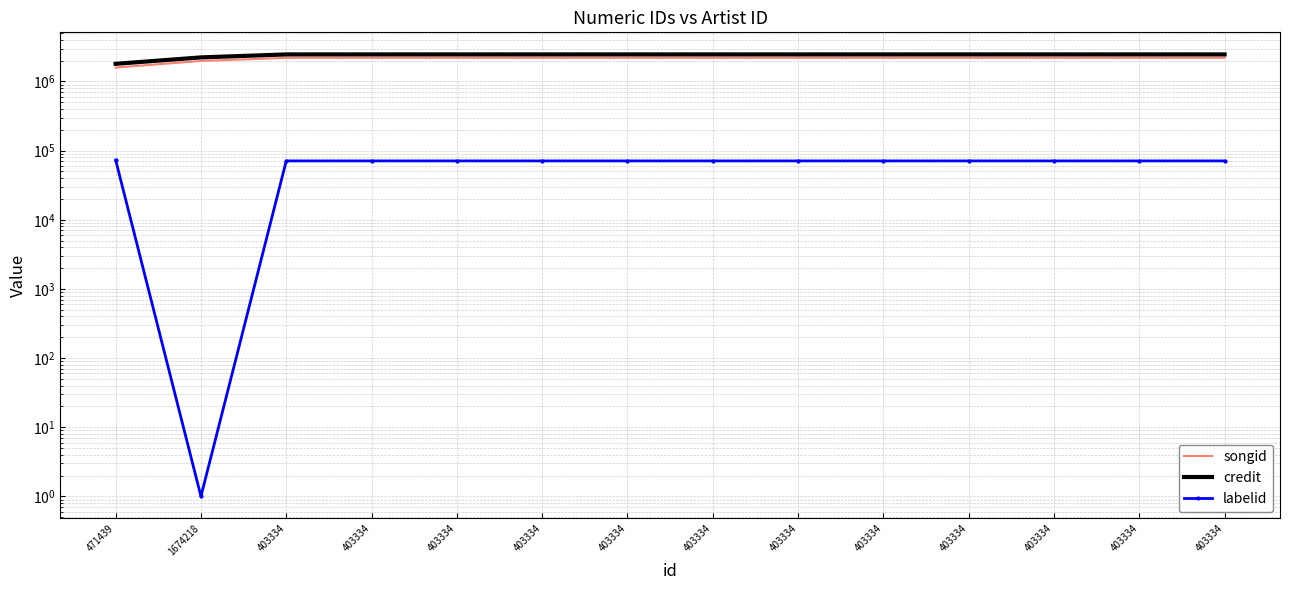

True or false: labelid and songid cross at least once.

False